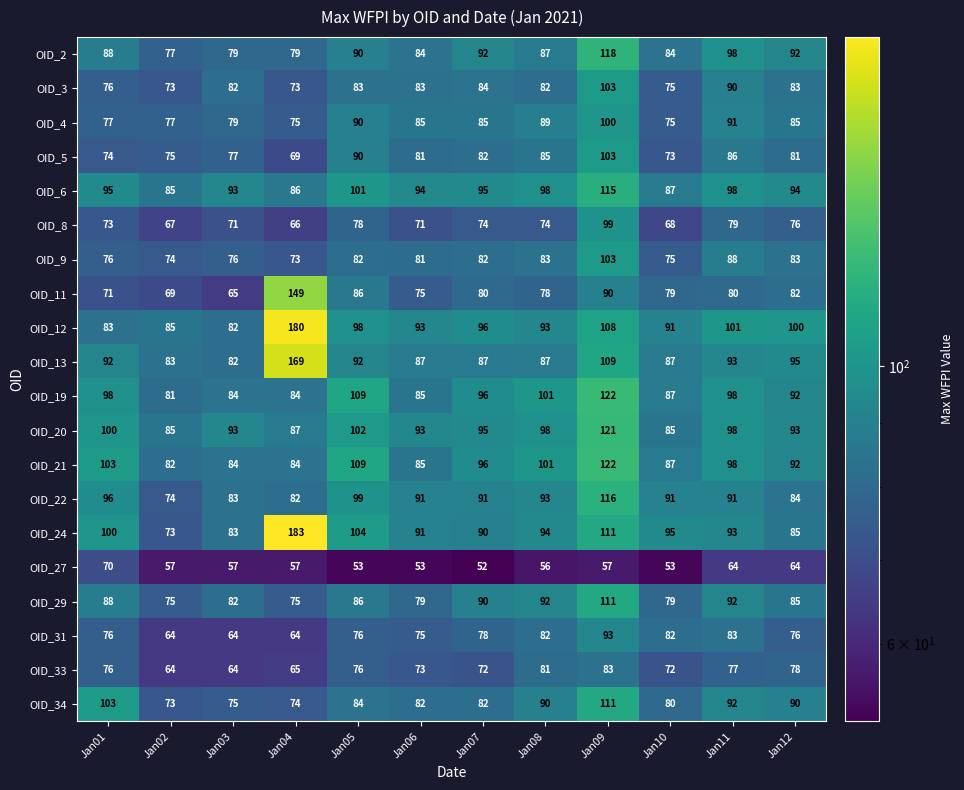

What is the average value of the OID_29 series?

86